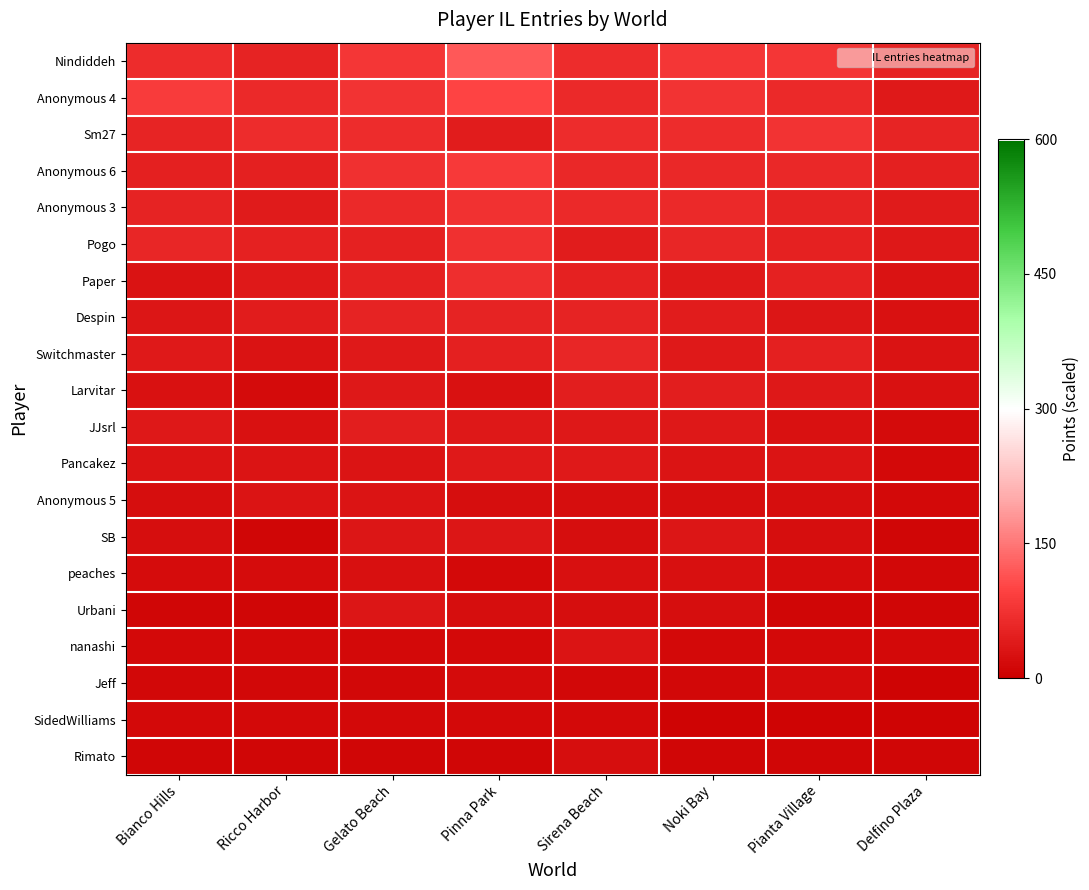

Rank the series at Ricco Harbor from lowest to highest value.

Rimato, Urbani, SB, Jeff, nanashi, SidedWilliams, Larvitar, peaches, JJsrl, Switchmaster, Anonymous 5, Pancakez, Paper, Anonymous 3, Despin, Anonymous 6, Pogo, Nindiddeh, Anonymous 4, Sm27